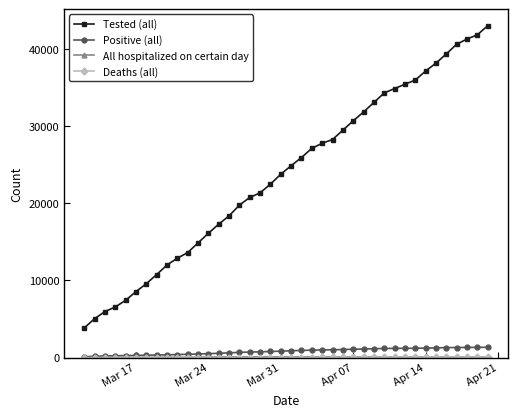

Which series has the widest spread of values?

Tested (all)